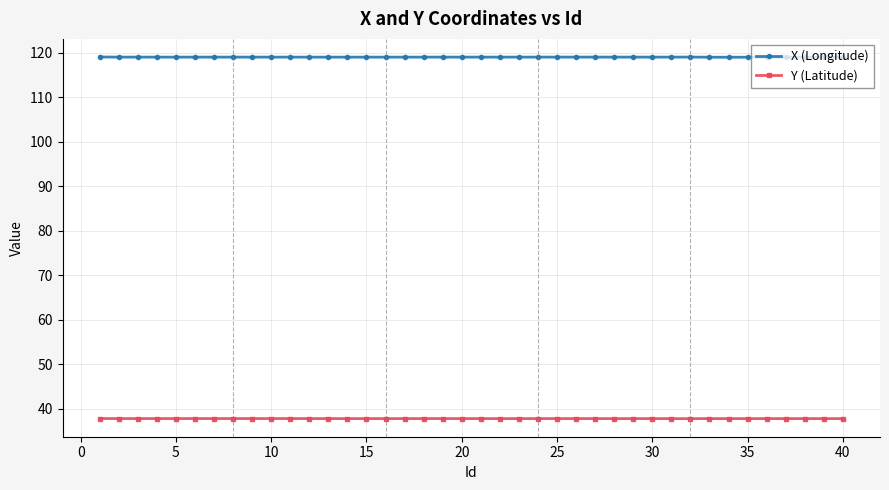

What is the value of the Y (Latitude) point at the 11th from the left?

37.8